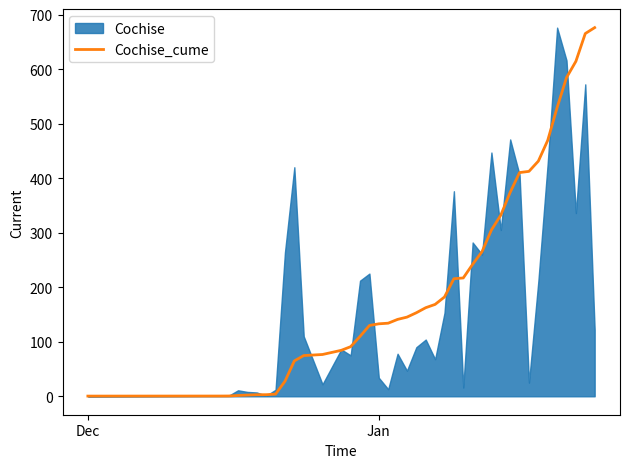

What is the sum of all values?

8636.4